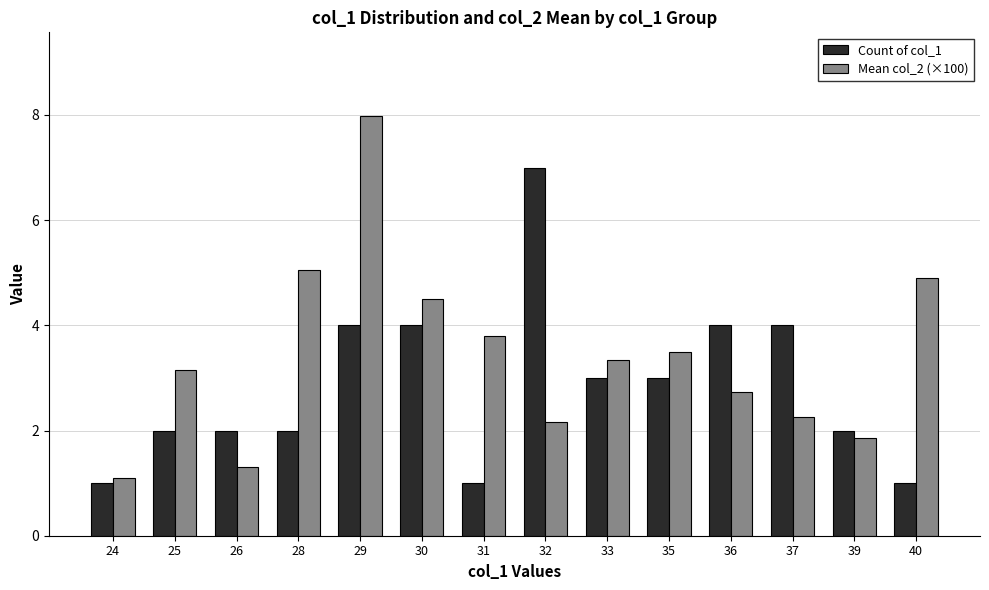

True or false: Count of col_1 has a value of 2.0 at 25.

True